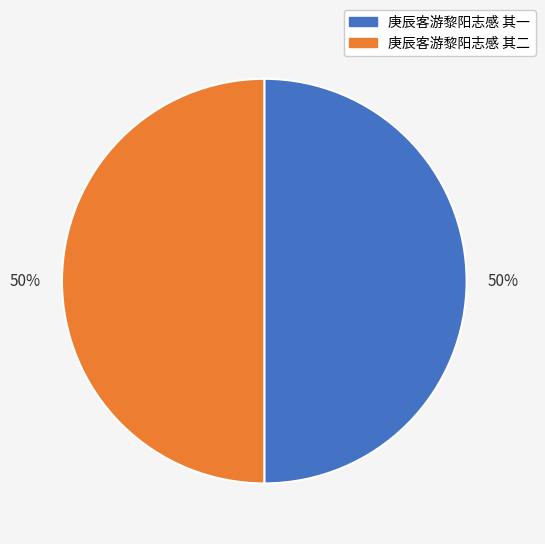

How many slices are in this pie chart?

2